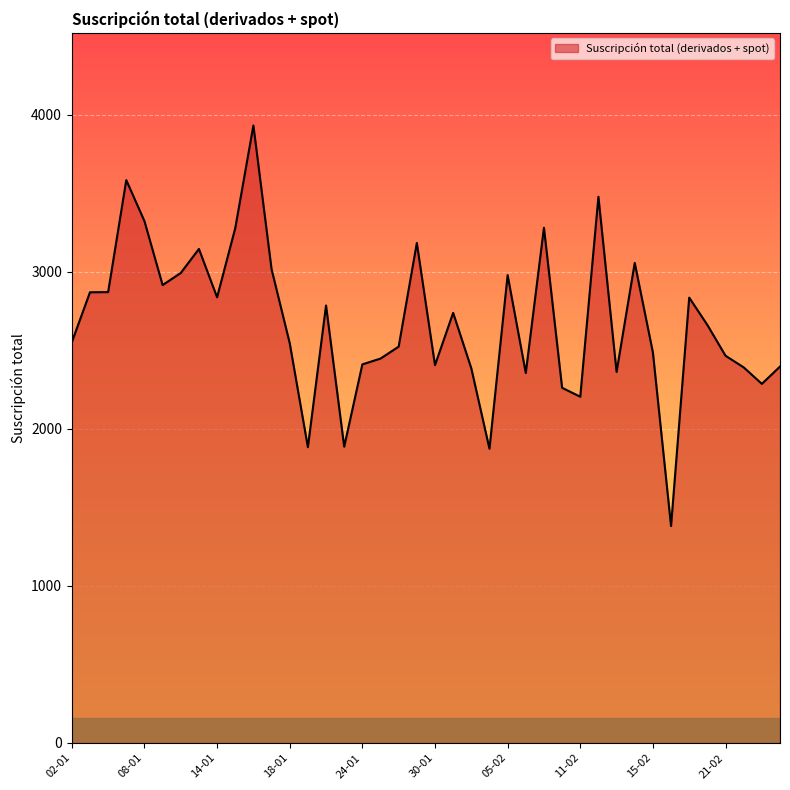

What is the greatest value displayed?

3931